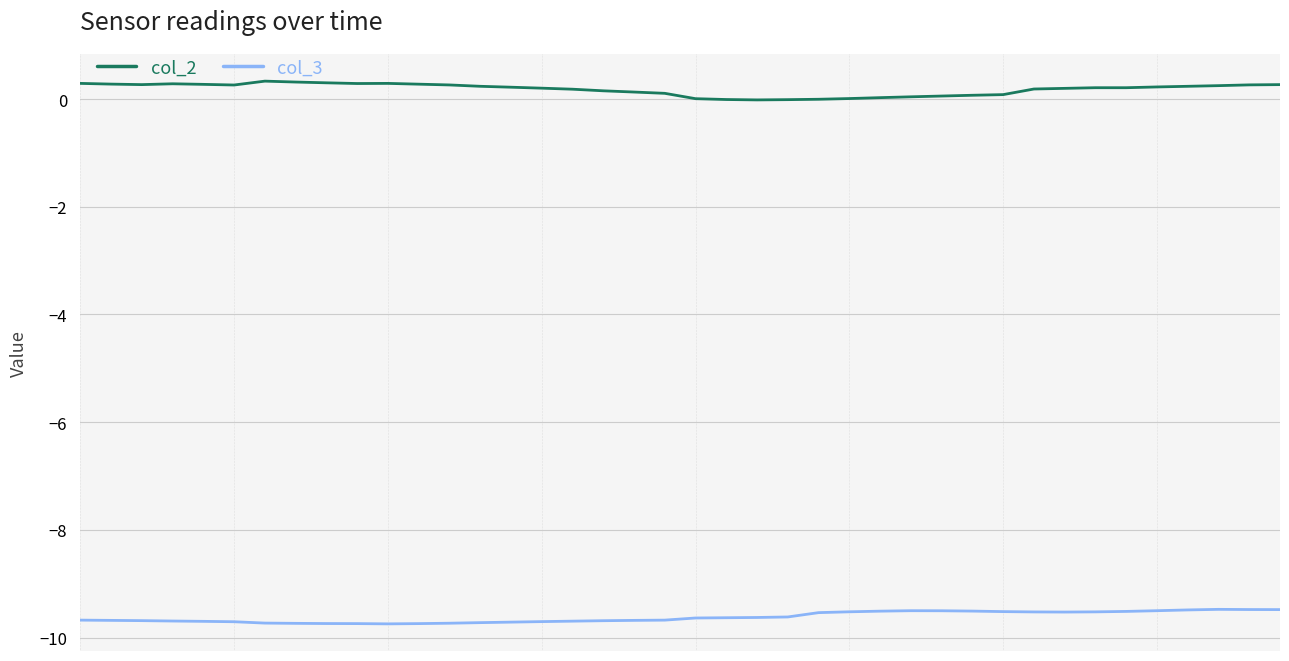

Rank the series by their maximum value, from highest to lowest.

col_2, col_3